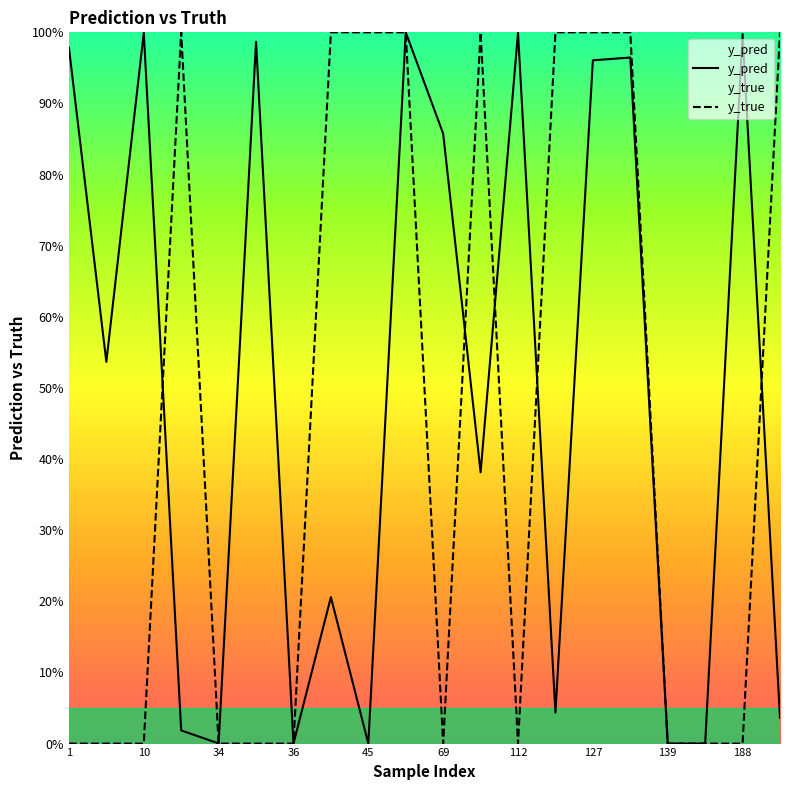

Does the chart display data point markers on the line(s)?

No